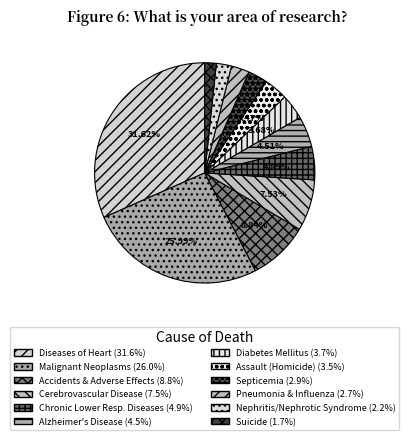

Is there any slice that represents more than half of the pie?

No